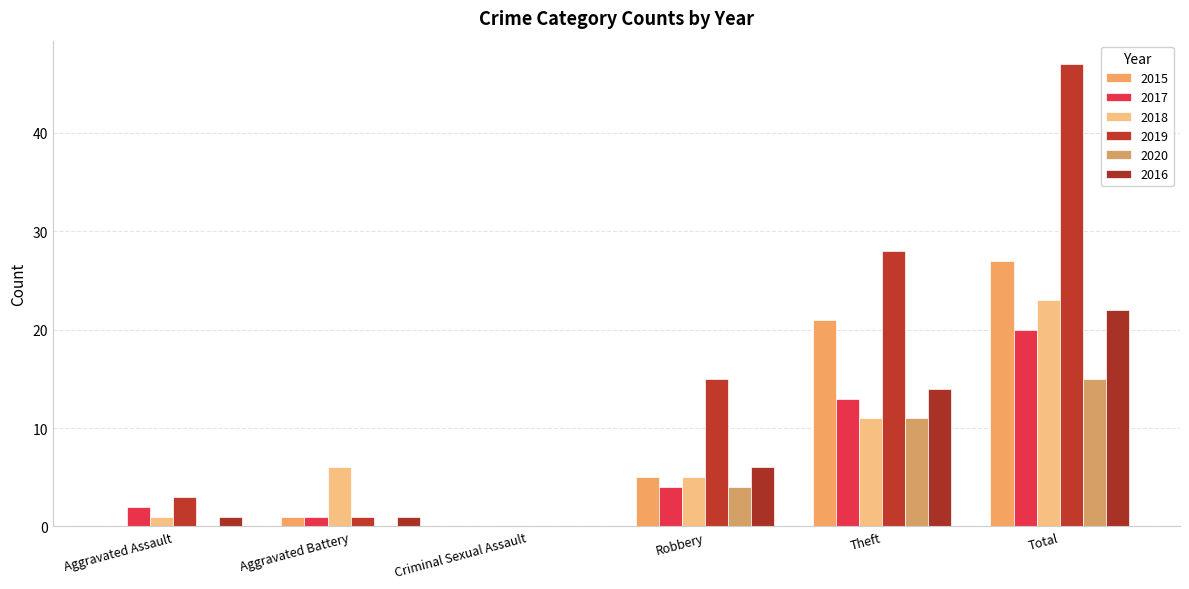

Is it true that 2019 equals 3 at Aggravated Assault?

True